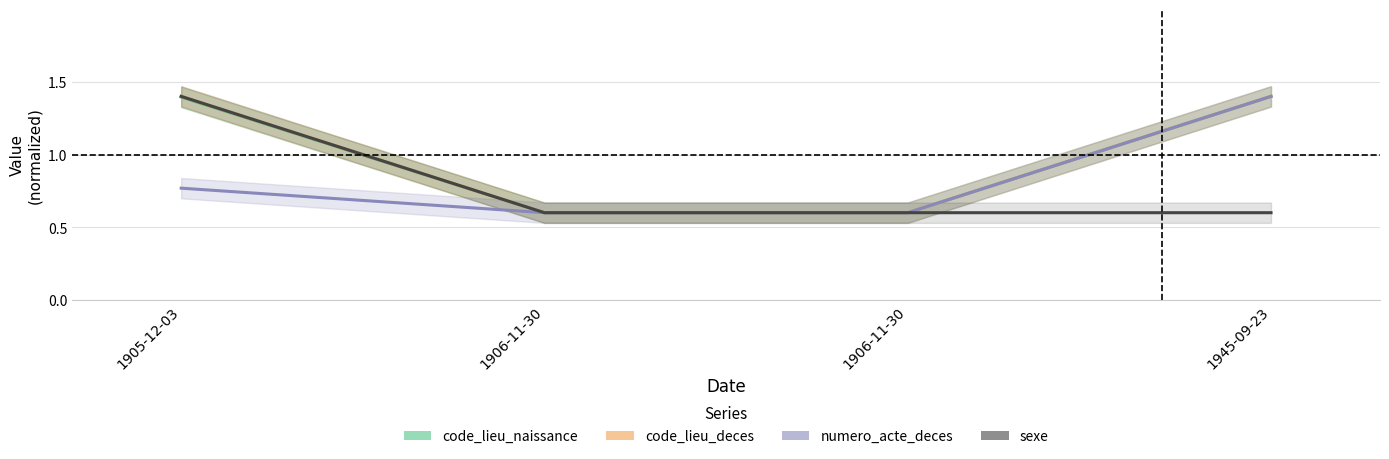

Which has a higher value, 1945-09-23 or 1906-11-30?

1945-09-23